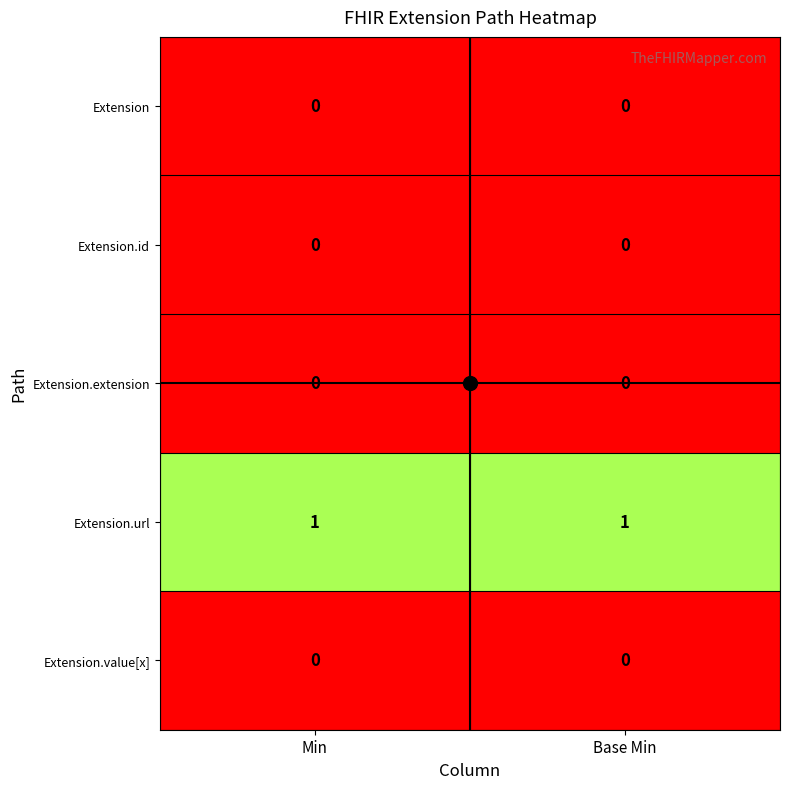

Which series has the largest total across all categories?

Extension.url